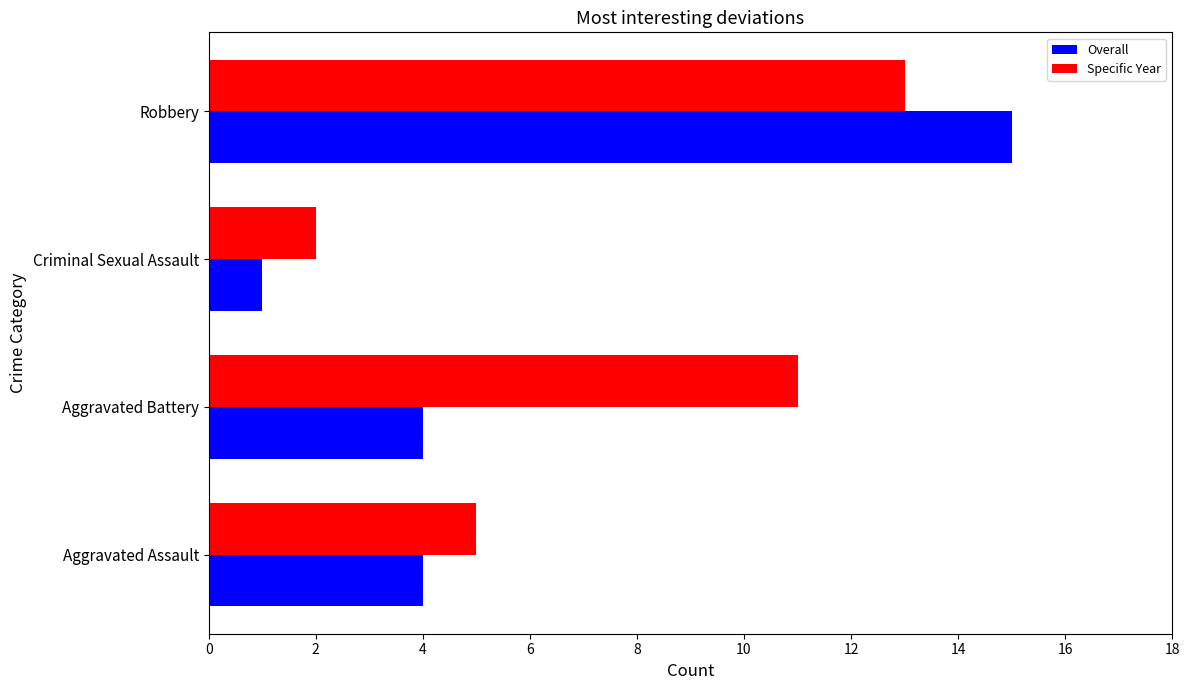

The value of Specific Year at Robbery is 20. True or false?

False